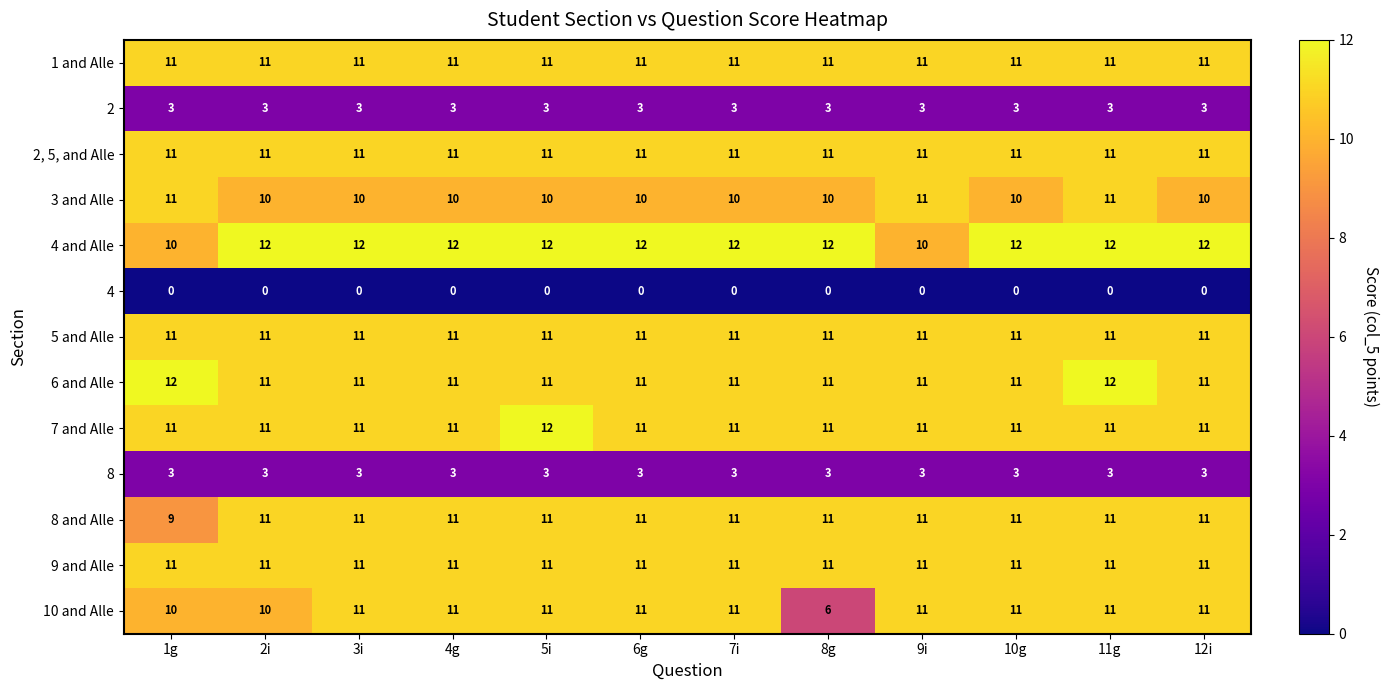

Count the number of categories in the chart.

12